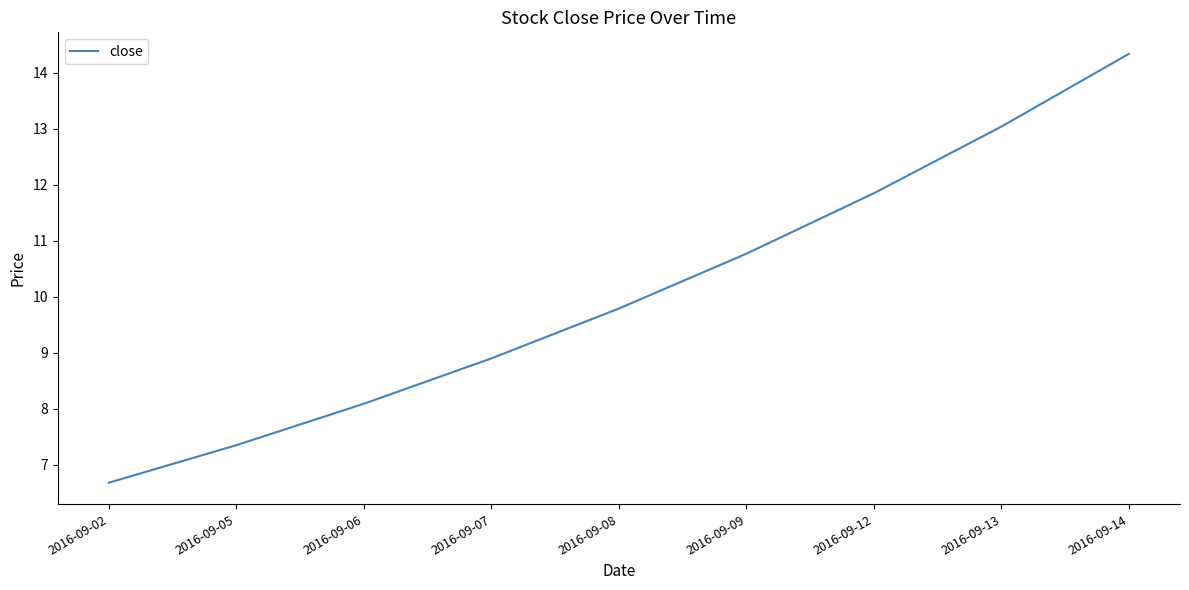

What is the smallest value displayed?

6.7